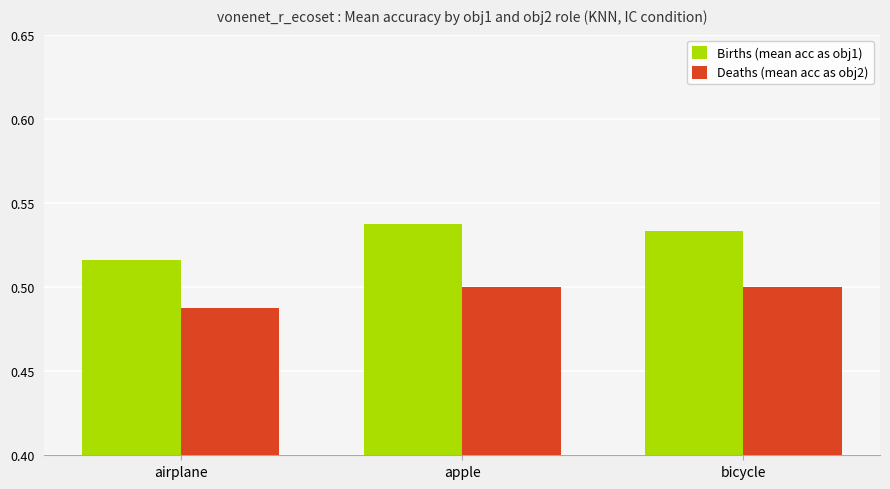

Count the number of data series in this chart.

2